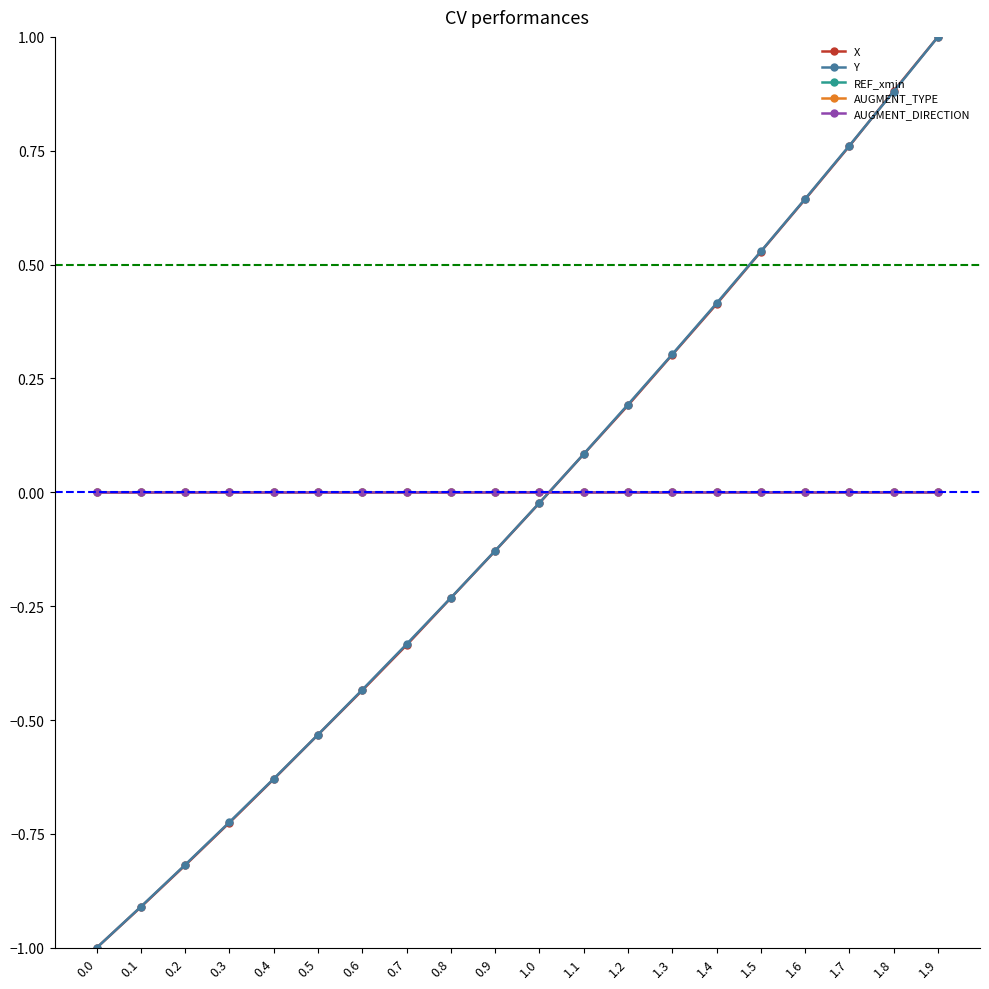

Rank the series at 1.0 from highest to lowest value.

REF_xmin, AUGMENT_TYPE, AUGMENT_DIRECTION, Y, X